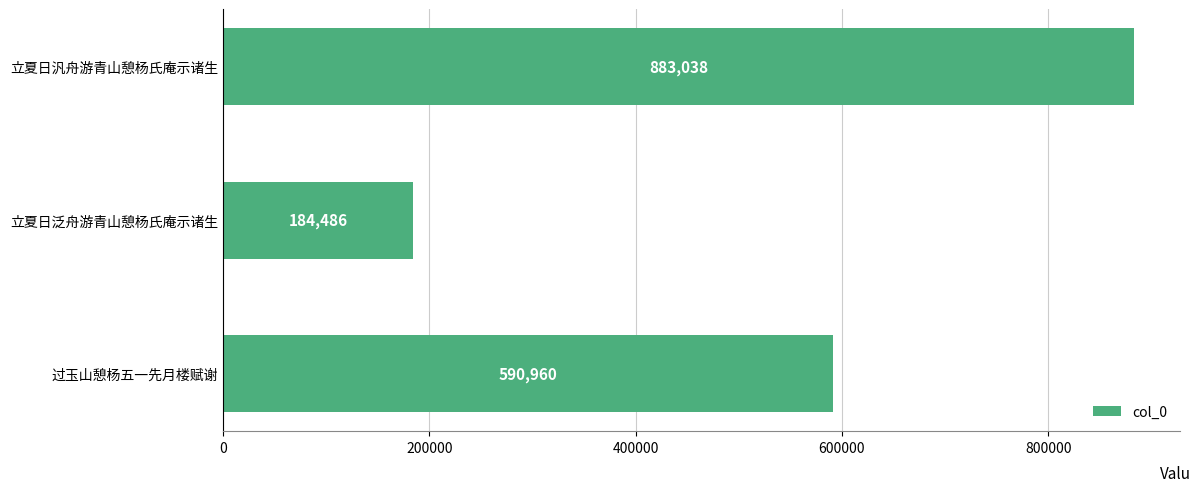

At which category does the chart reach its minimum across all series?

立夏日泛舟游青山憩杨氏庵示诸生